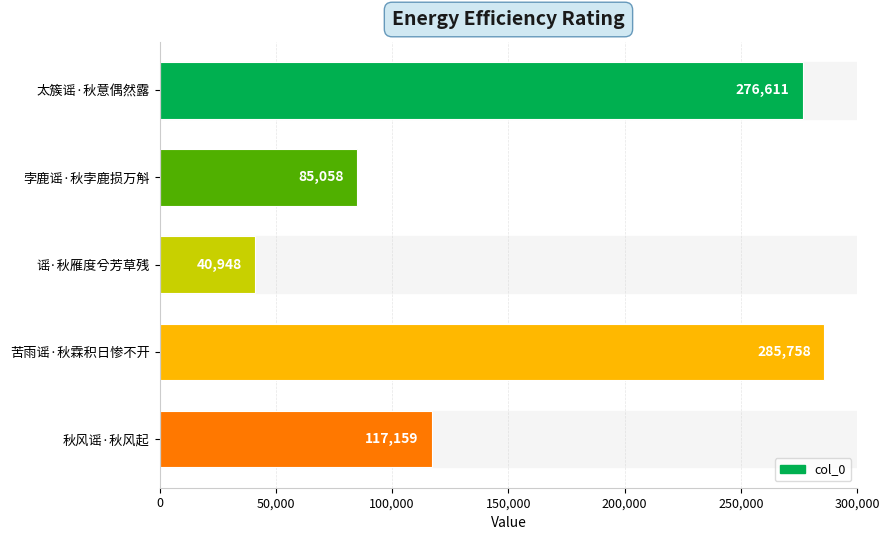

At which label is the value closest to 163353?

秋风谣·秋风起